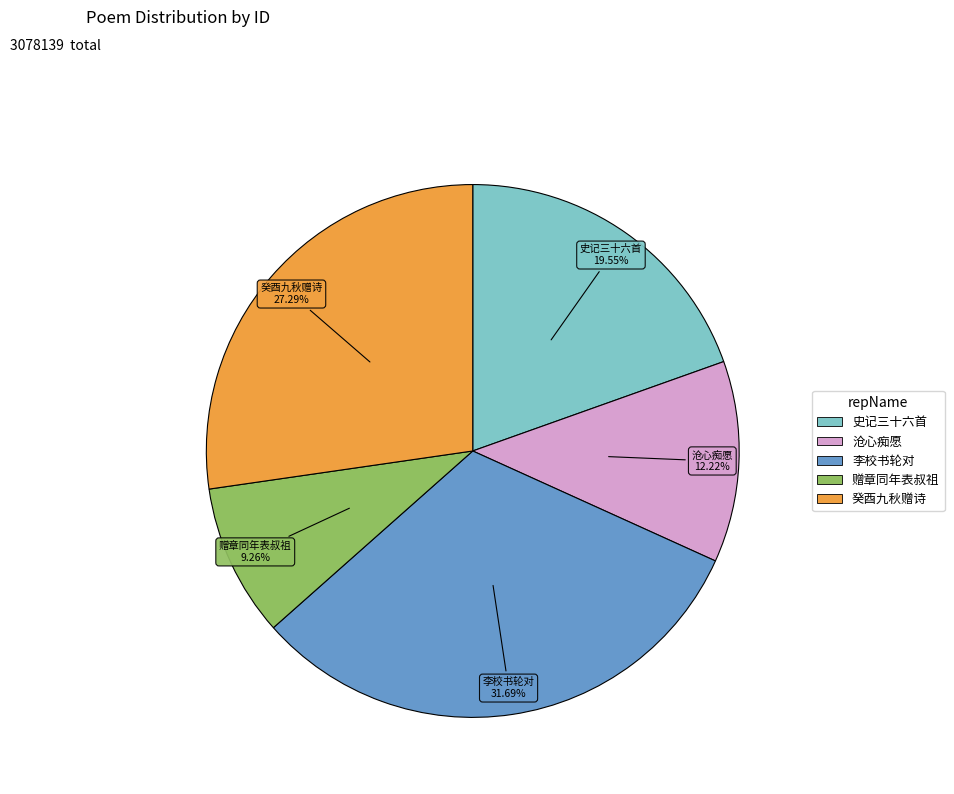

Does any single category account for the majority?

No